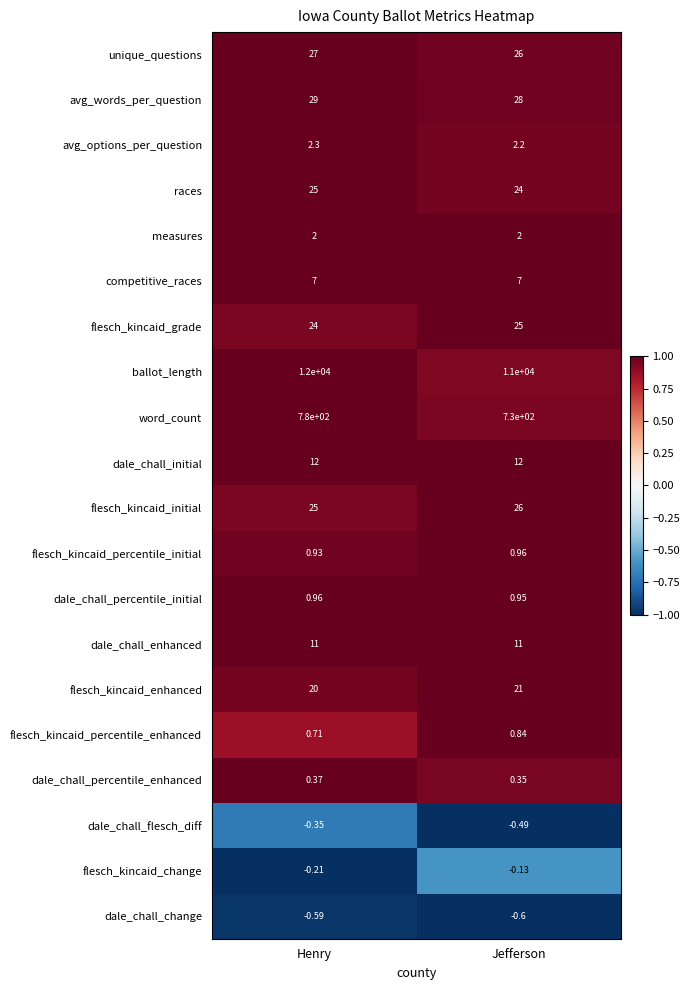

Rank the categories by flesch_kincaid_enhanced value from lowest to highest.

Henry, Jefferson